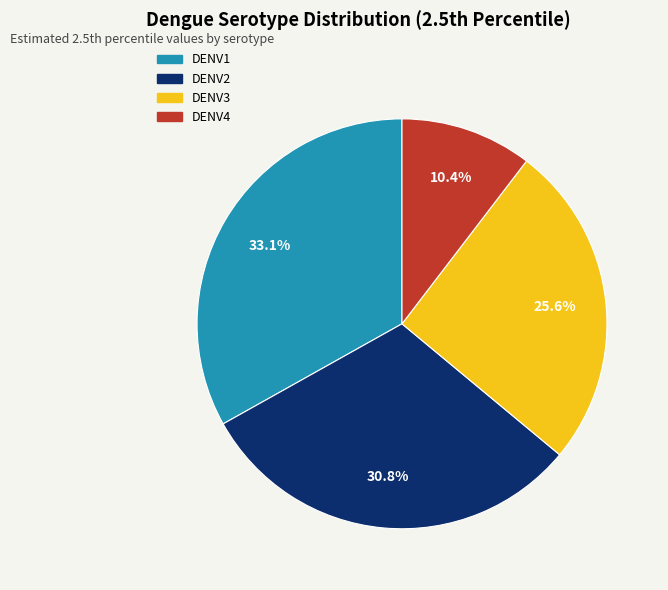

Count the number of slices in the pie.

4